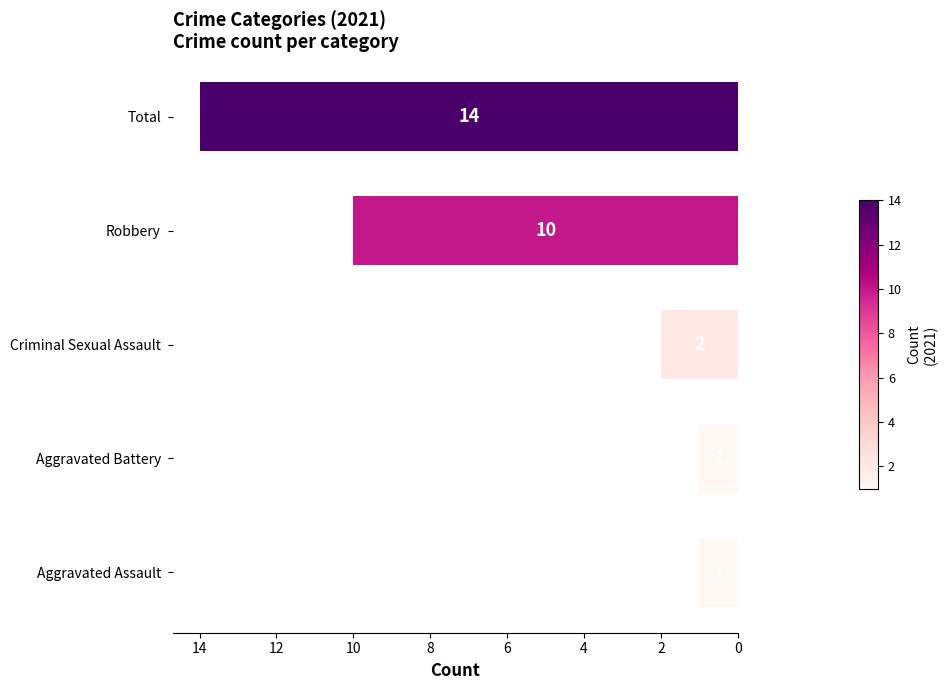

Which category has the highest value across all series?

Total